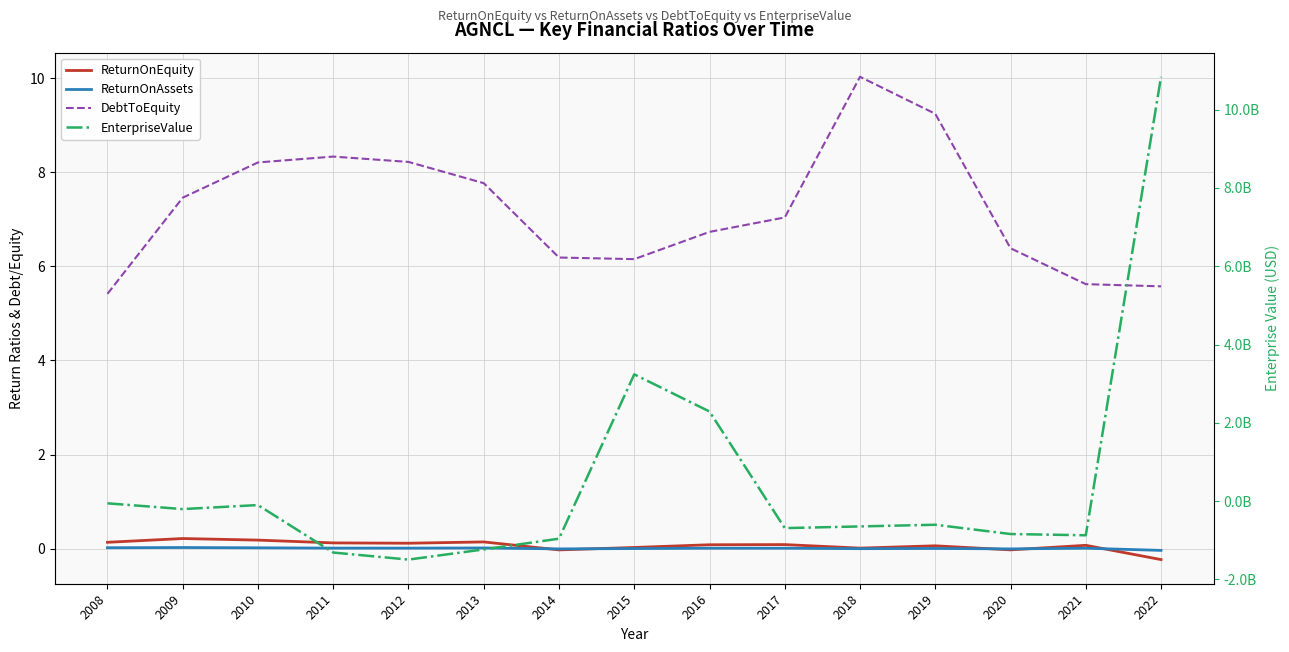

At how many categories does at least one series exceed 7906750397?

1